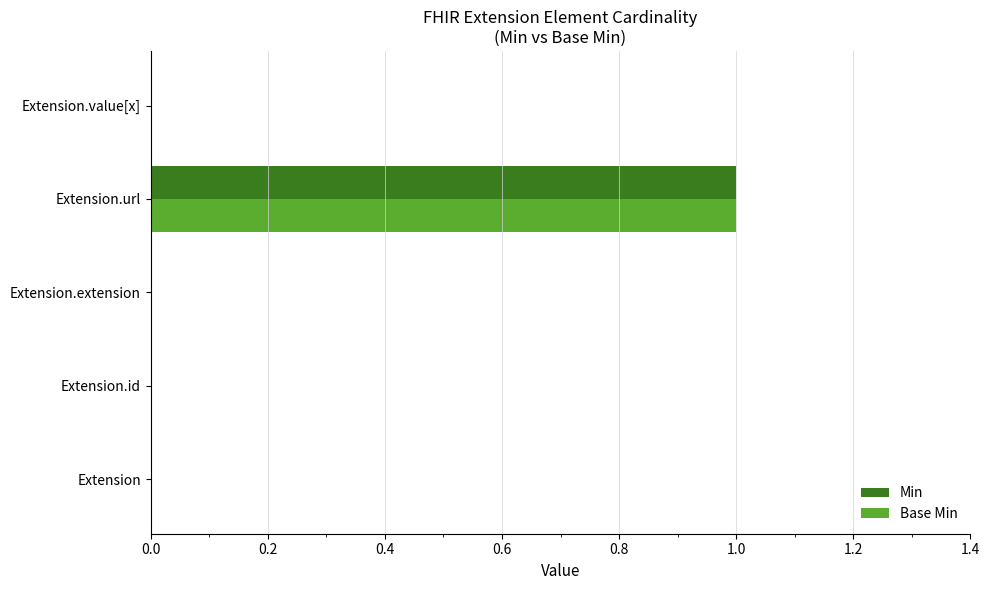

At which label does Base Min reach its peak?

Extension.url